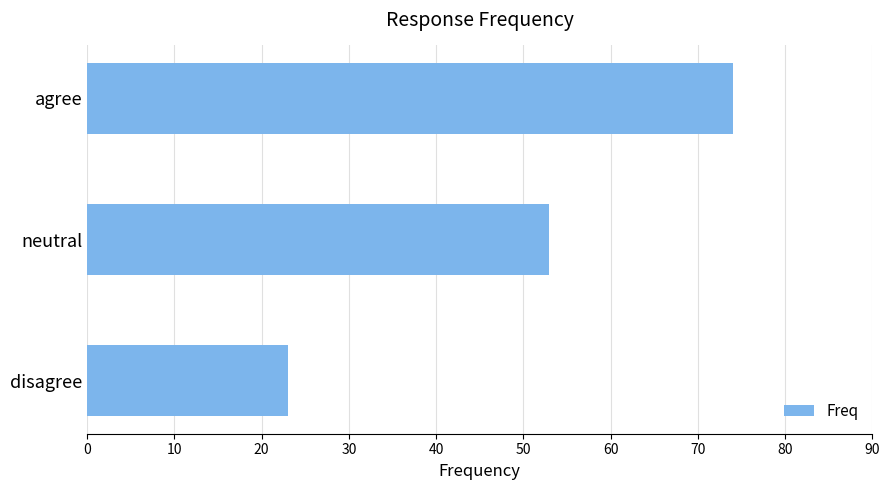

The value at agree is 74. True or false?

True